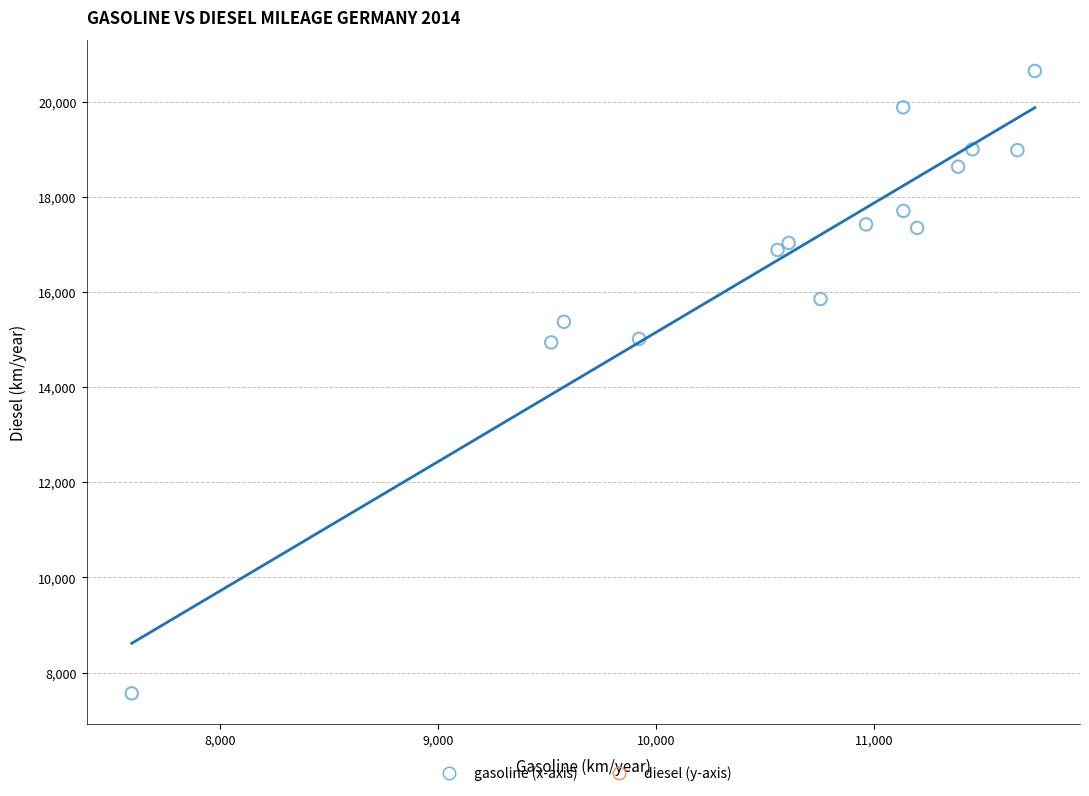

What is the range of Y values (max minus min)?

13082